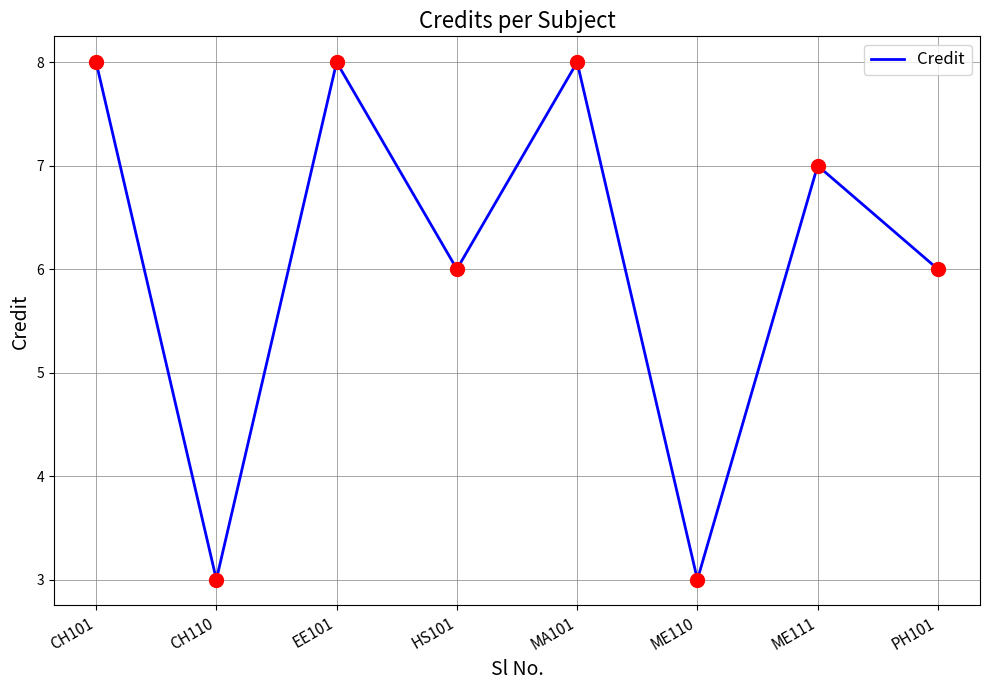

What is the change in value from EE101 to ME111?

-1